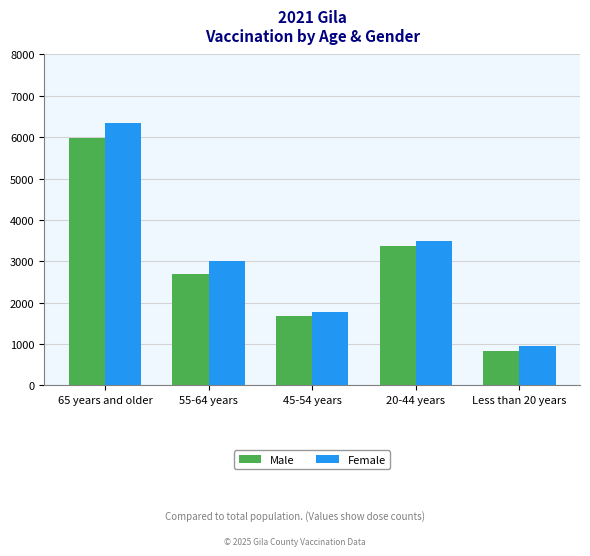

How many values in the Female series are below 2997?

2